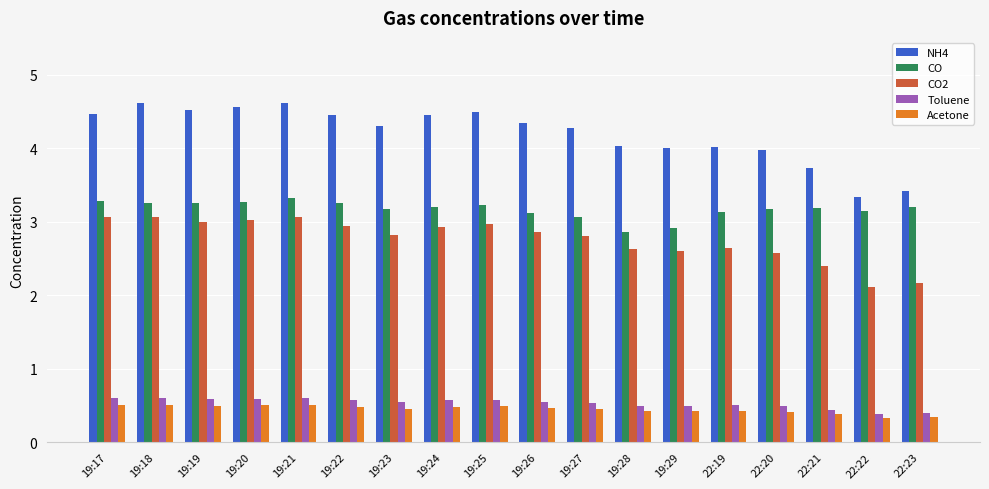

How many data points in CO are less than 3?

2